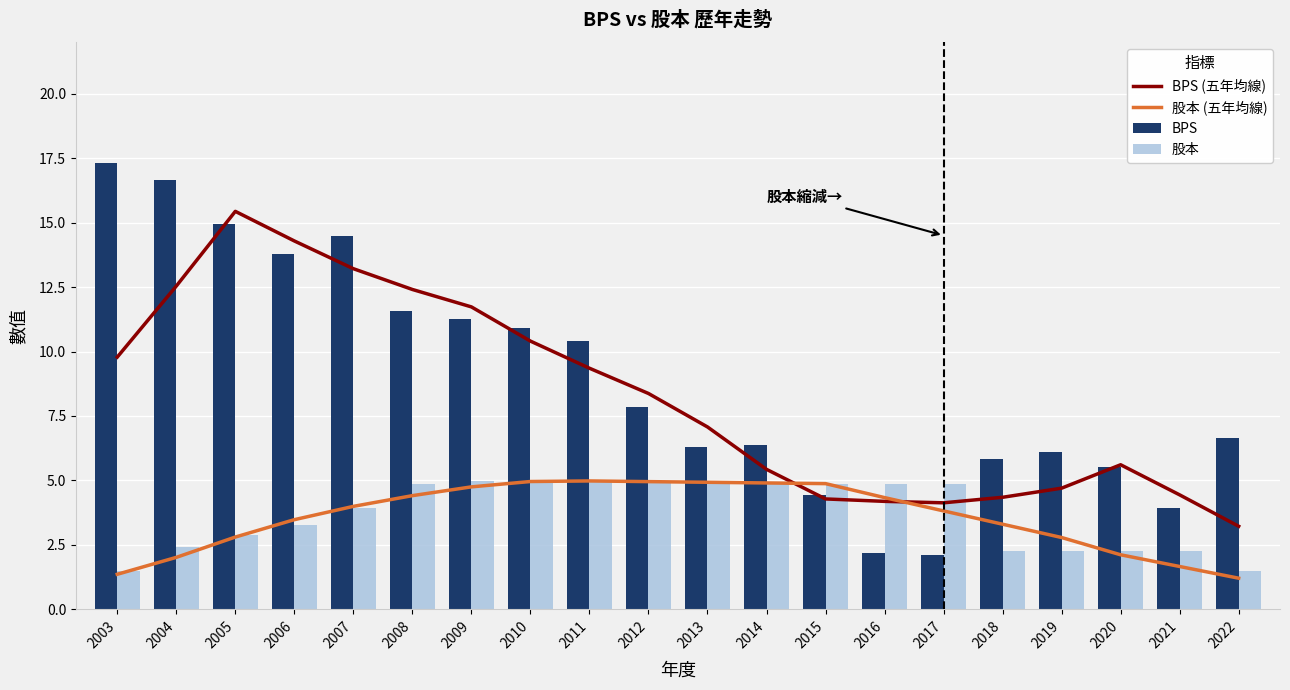

Reading left to right, list all the values displayed in this chart.

BPS (五年均線): 2003=9.8	2004=12.5	2005=15.4	2006=14.3	2007=13.2	2008=12.4	2009=11.7	2010=10.4	2011=9.4	2012=8.4	2013=7.1	2014=5.4	2015=4.3	2016=4.2	2017=4.1	2018=4.3	2019=4.7	2020=5.6	2021=4.4	2022=3.2
股本 (五年均線): 2003=1.4	2004=2.0	2005=2.8	2006=3.5	2007=4.0	2008=4.4	2009=4.8	2010=5.0	2011=5.0	2012=5.0	2013=4.9	2014=4.9	2015=4.9	2016=4.3	2017=3.8	2018=3.3	2019=2.8	2020=2.1	2021=1.7	2022=1.2
BPS: 2003=17.3	2004=16.6	2005=15.0	2006=13.8	2007=14.5	2008=11.6	2009=11.3	2010=10.9	2011=10.4	2012=7.9	2013=6.3	2014=6.4	2015=4.4	2016=2.2	2017=2.1	2018=5.8	2019=6.1	2020=5.5	2021=3.9	2022=6.7
股本: 2003=1.5	2004=2.4	2005=2.9	2006=3.3	2007=3.9	2008=4.9	2009=5.0	2010=5.0	2011=5.0	2012=5.0	2013=5.0	2014=4.8	2015=4.8	2016=4.8	2017=4.8	2018=2.3	2019=2.3	2020=2.3	2021=2.3	2022=1.5